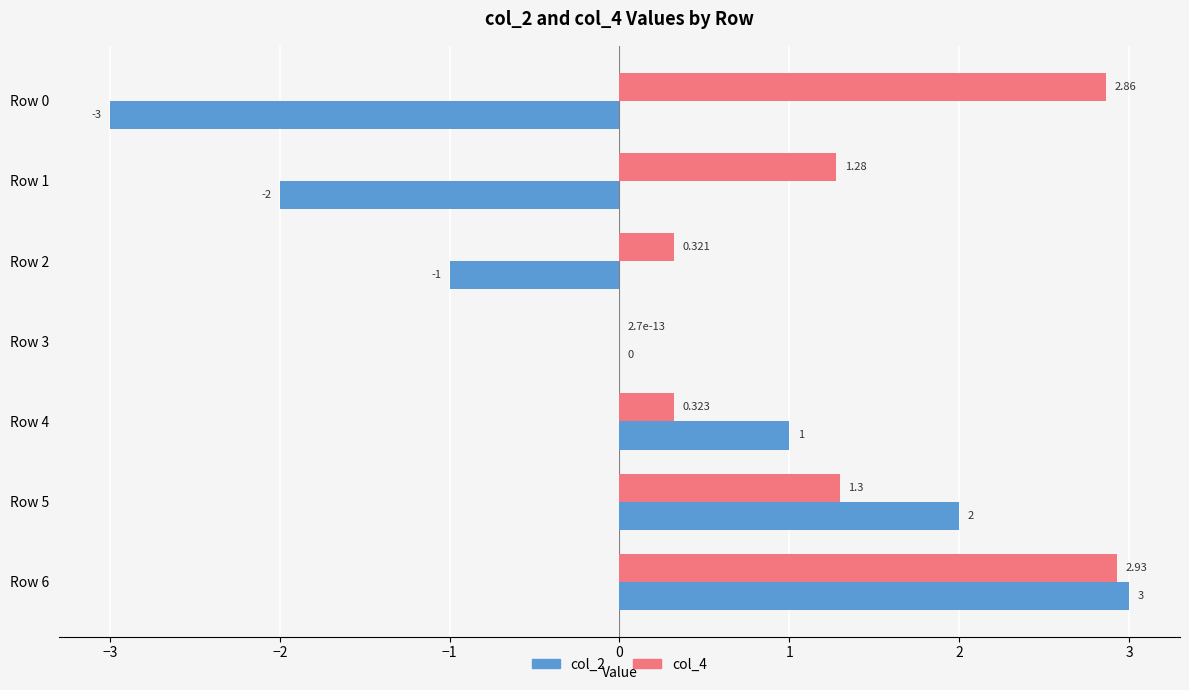

Which series has the largest total across all categories?

col_4